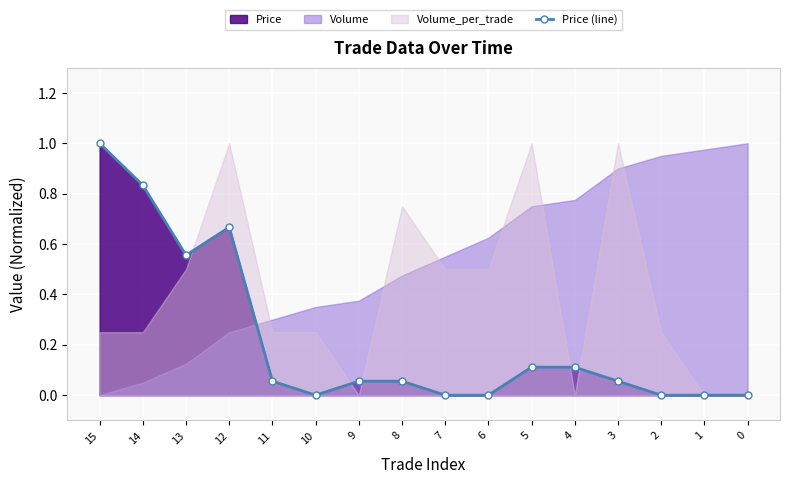

Reading right to left, transcribe all the data shown in this chart.

0=0.0	1=0.0	2=0.0	3=0.1	4=0.1	5=0.1	6=0.0	7=0.0	8=0.1	9=0.1	10=0.0	11=0.1	12=0.7	13=0.6	14=0.8	15=1.0